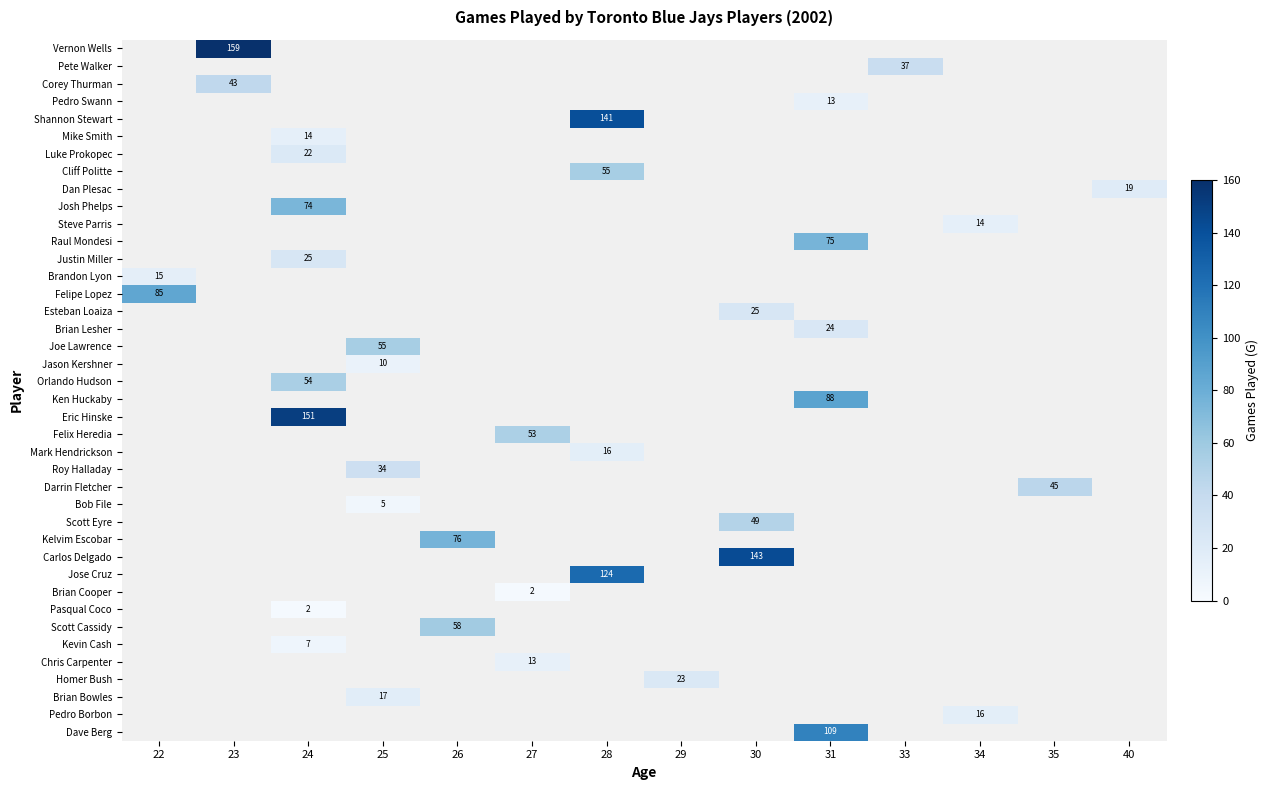

The value of Bob File at 25 is 5. True or false?

True